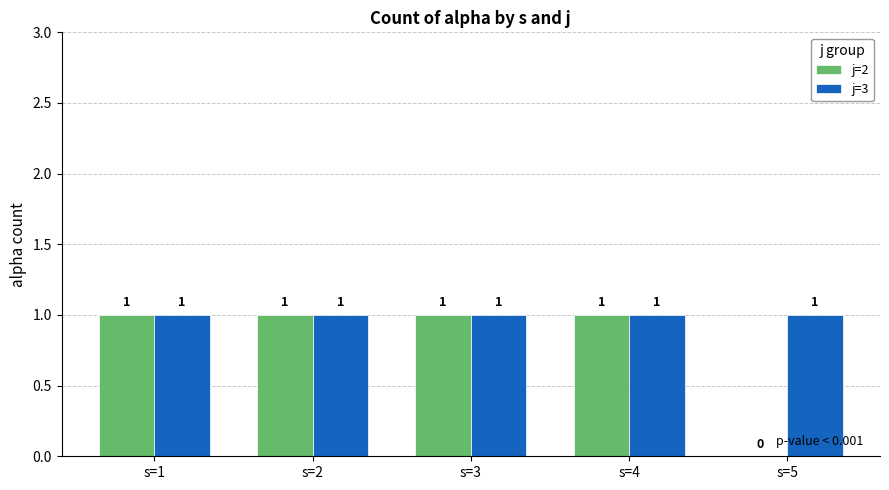

At which label is j=2 closest to 0?

s=5